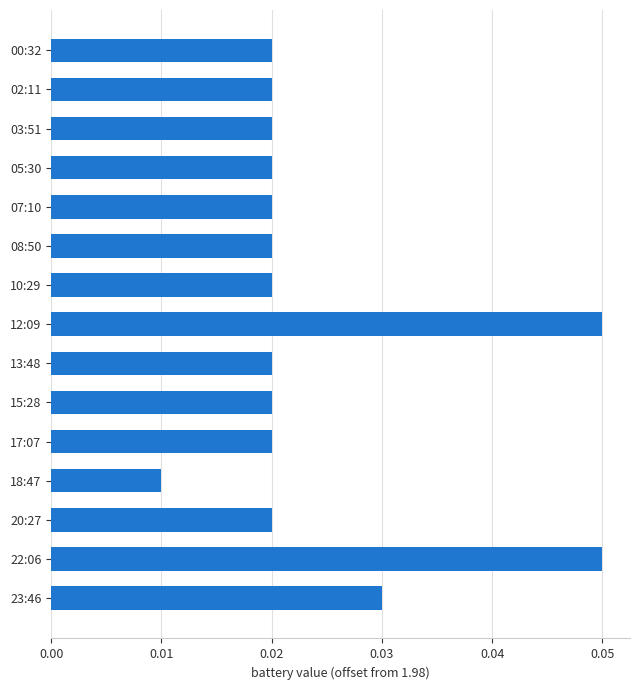

Which category has the lowest value across all series?

18:47